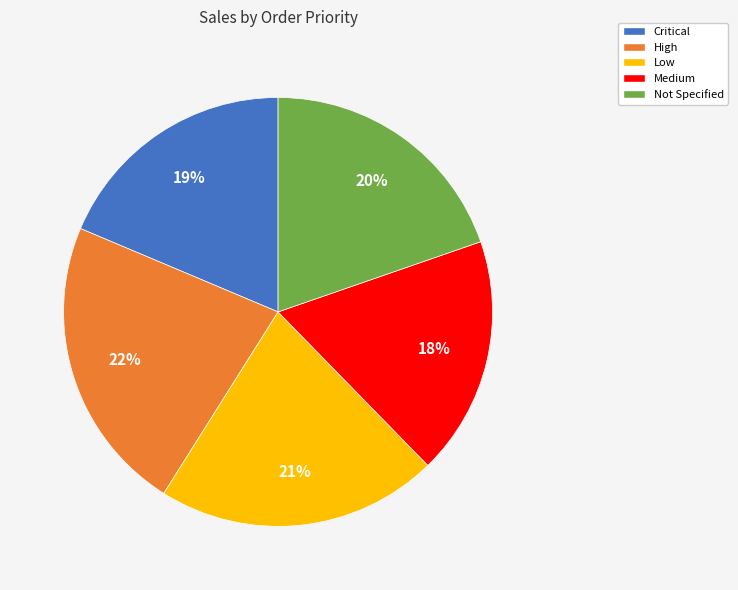

True or false: Critical accounts for 6% of the total.

False